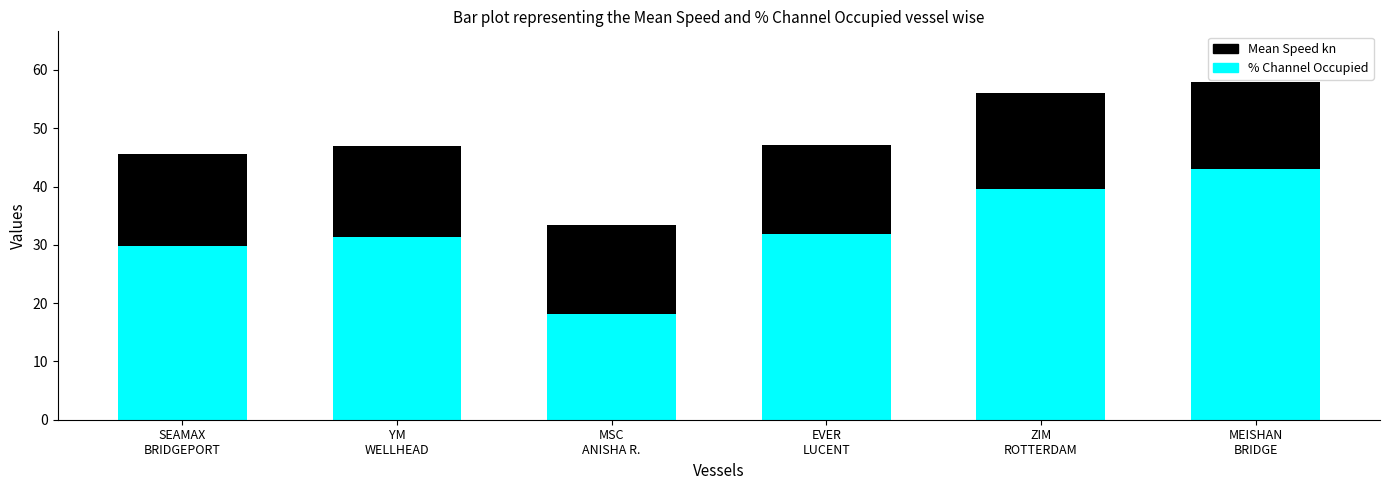

What is the average value of the % Channel Occupied series?

32.3